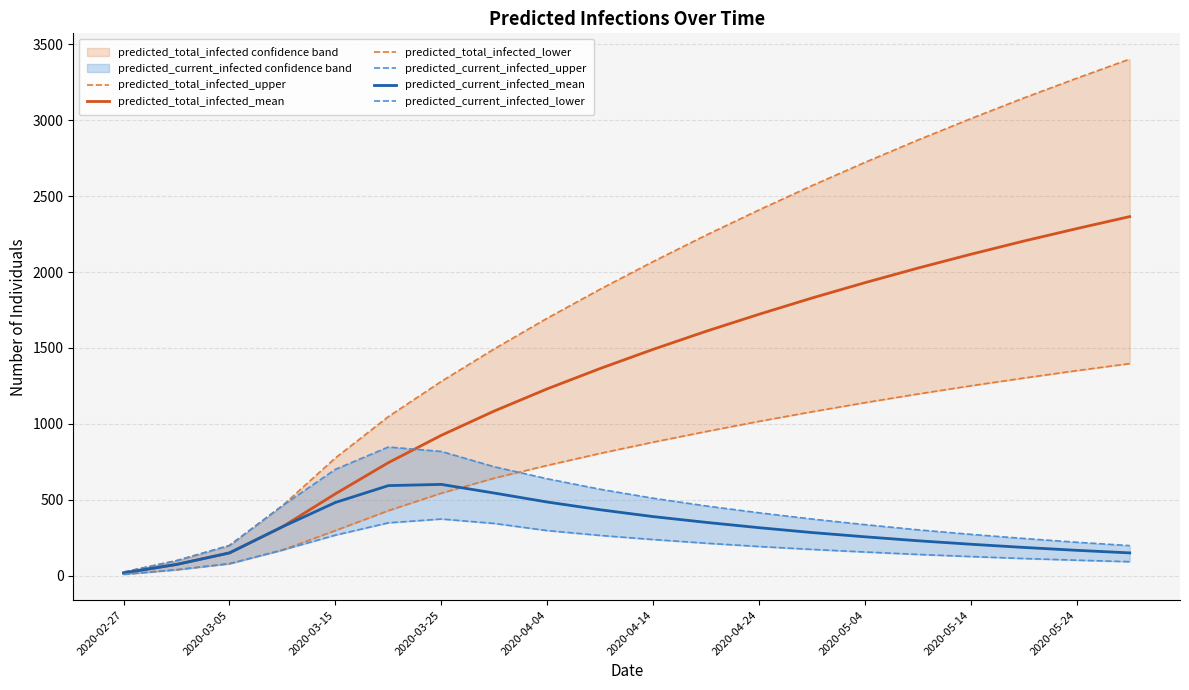

The value of predicted_current_infected_mean at 2020-04-24 is 317. True or false?

True